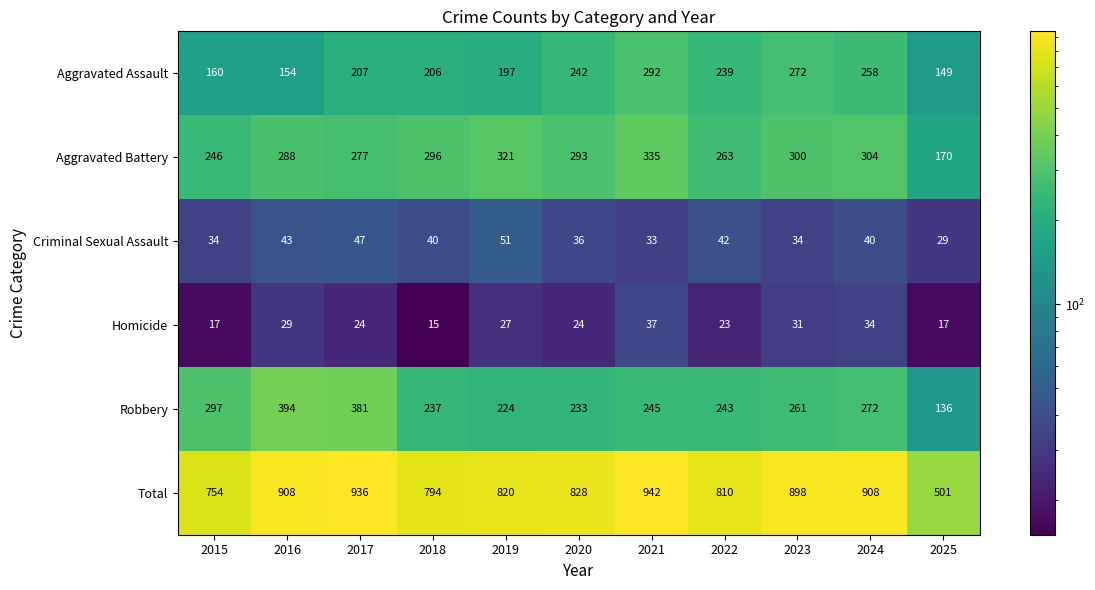

What is the total value across all series at 2019?

1640